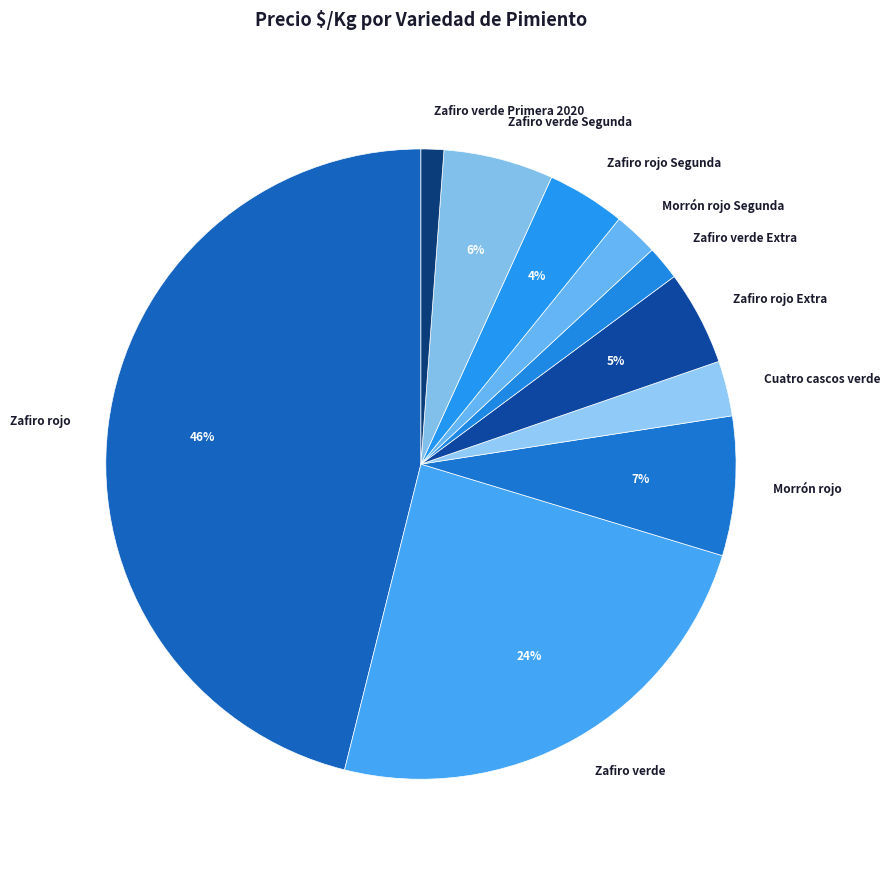

Between Zafiro rojo Segunda and Zafiro verde Segunda, which is larger?

Zafiro verde Segunda